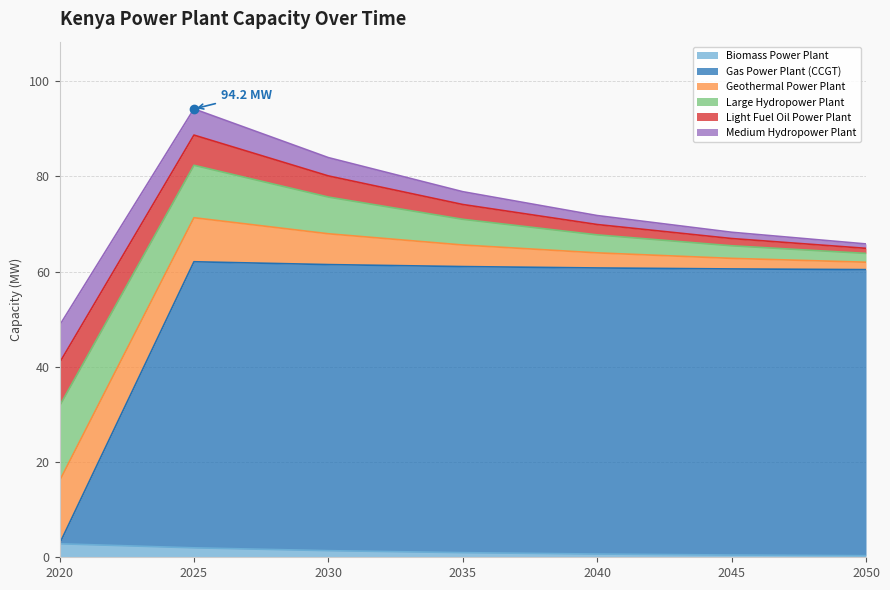

What is the difference between the maximum and minimum values in the Gas Power Plant (CCGT) series?

60.1